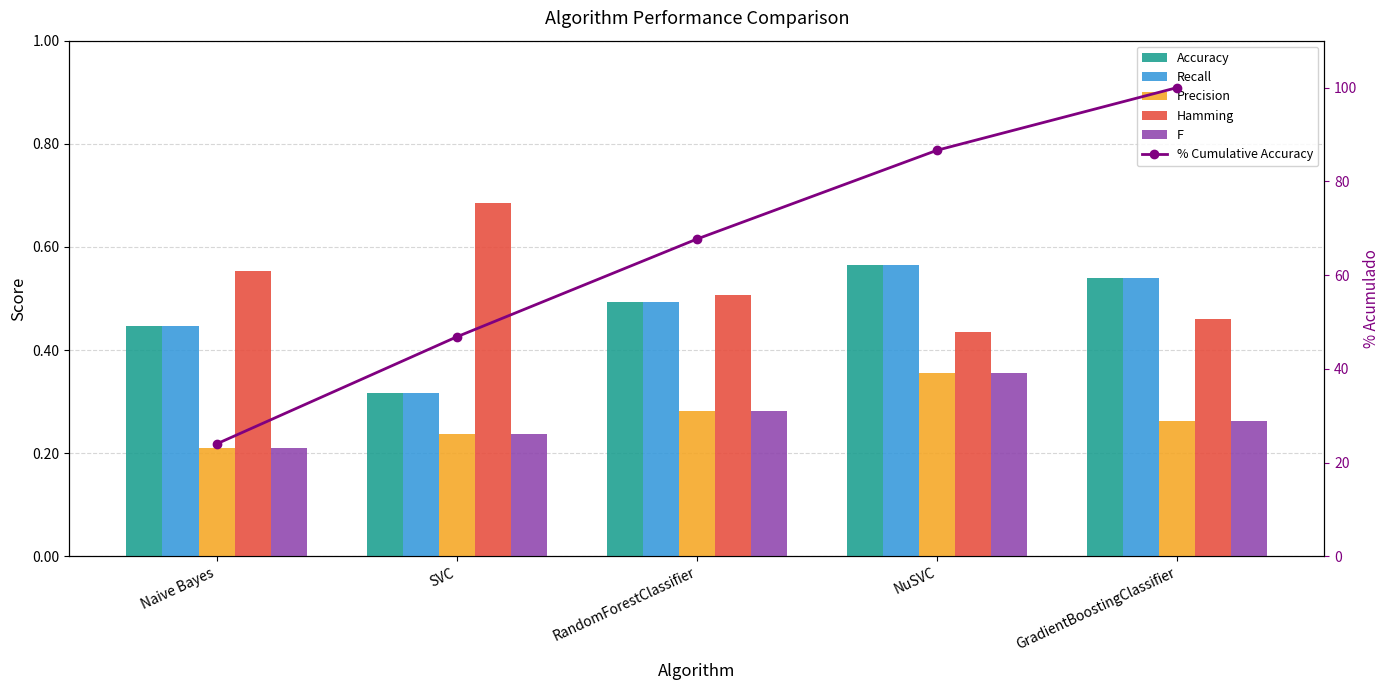

Which label corresponds to the smallest value in the chart?

Naive Bayes